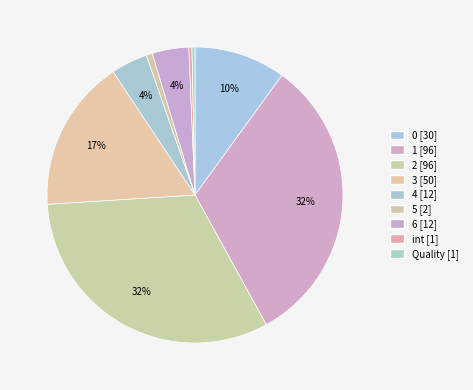

What percentage is the 6 slice, to the nearest percent?

4%